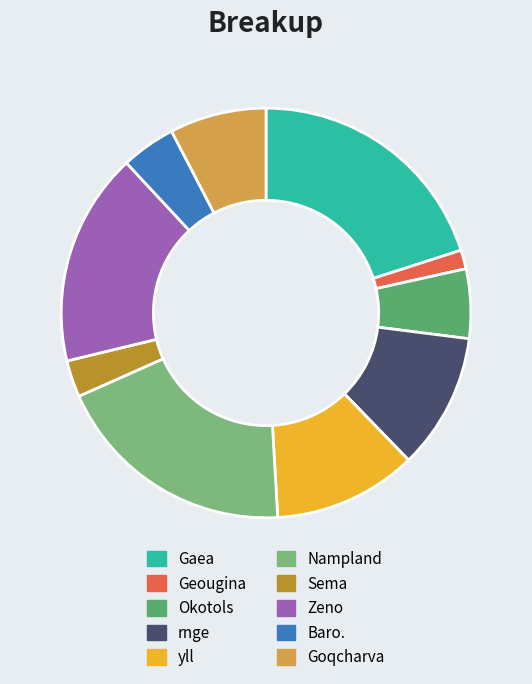

Is the sum of Okotols and Geougina greater than half?

No